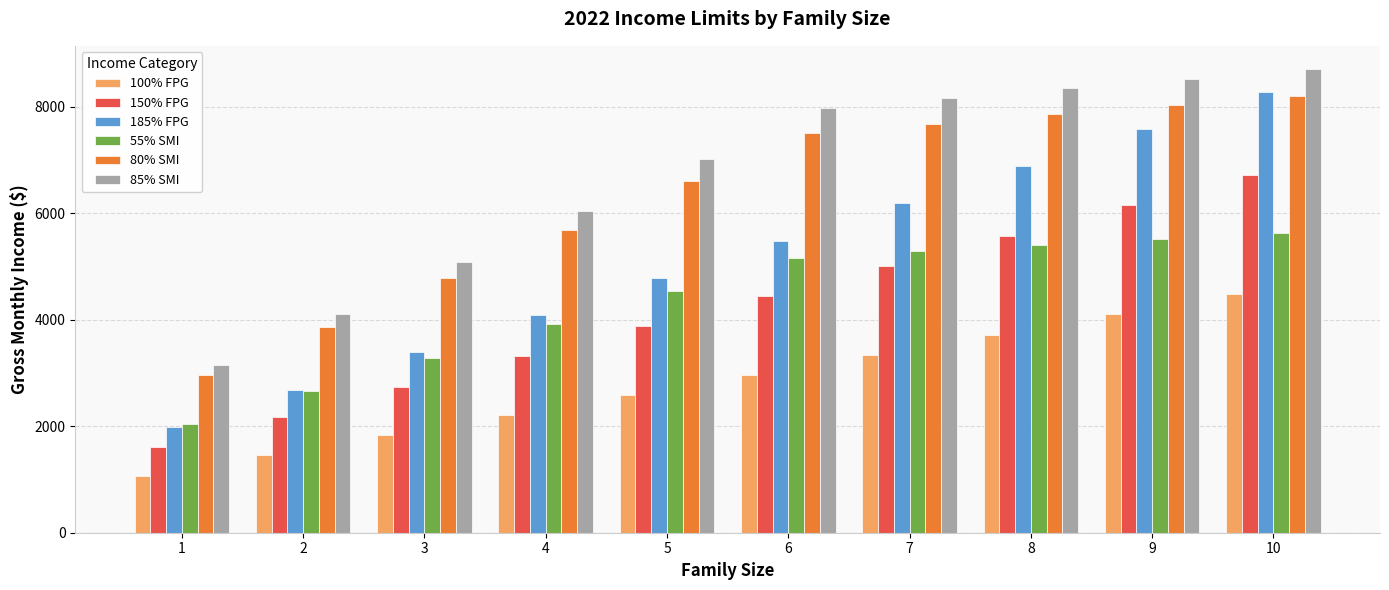

Where is 55% SMI nearest to the value 3835?

4